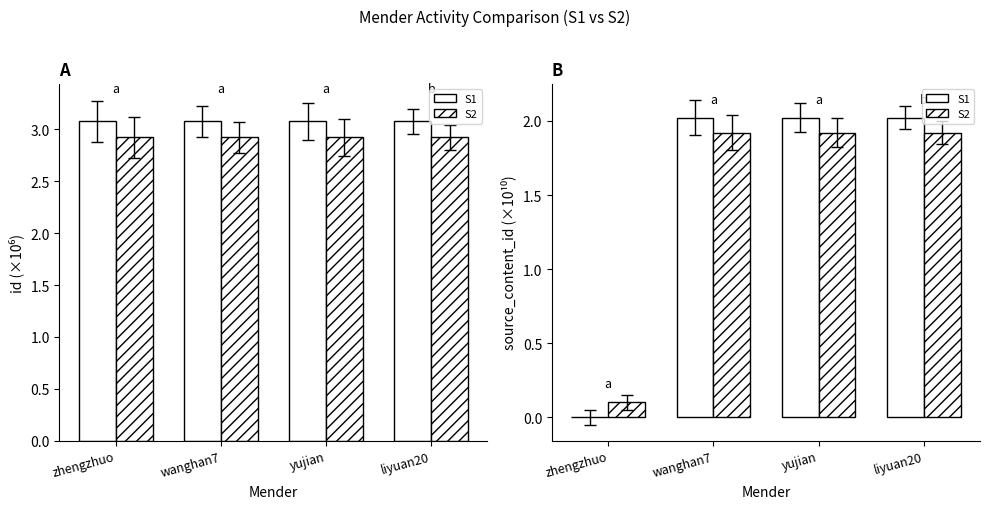

Are the bars grouped side by side (vs. stacked)?

Yes